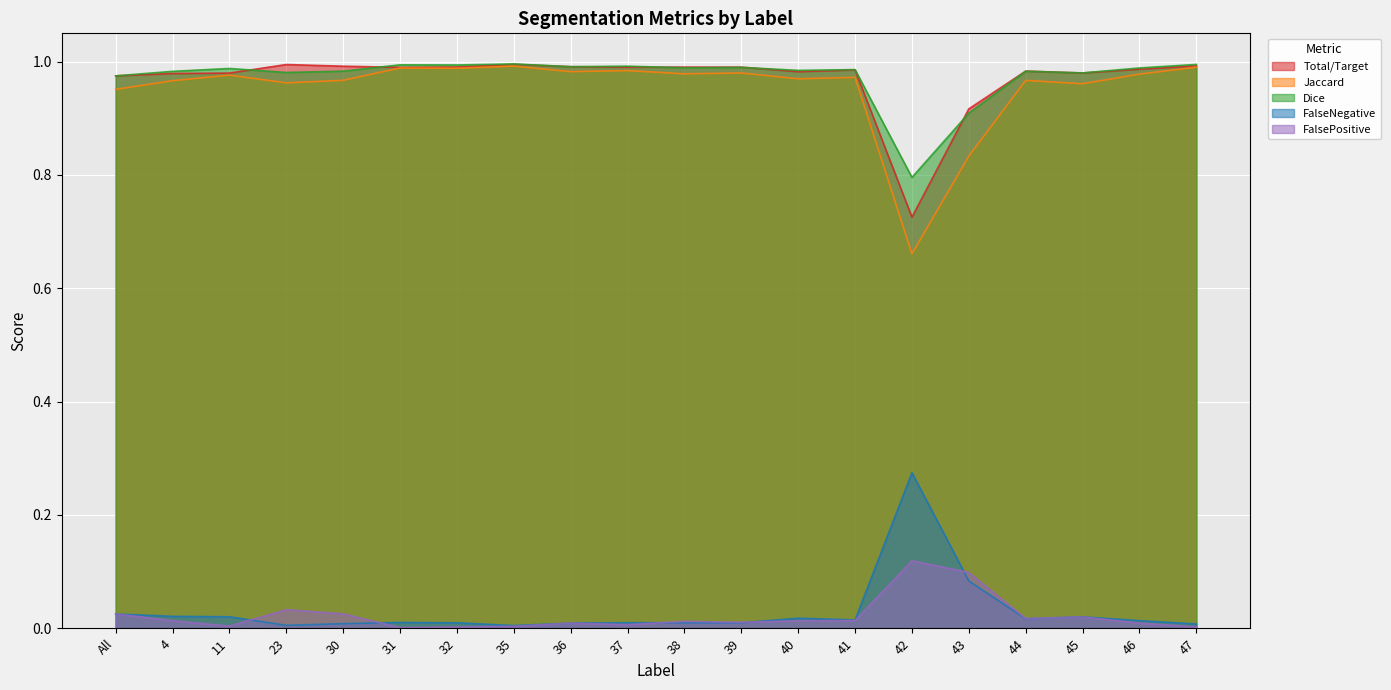

What is the total value across all series at 39?

3.0